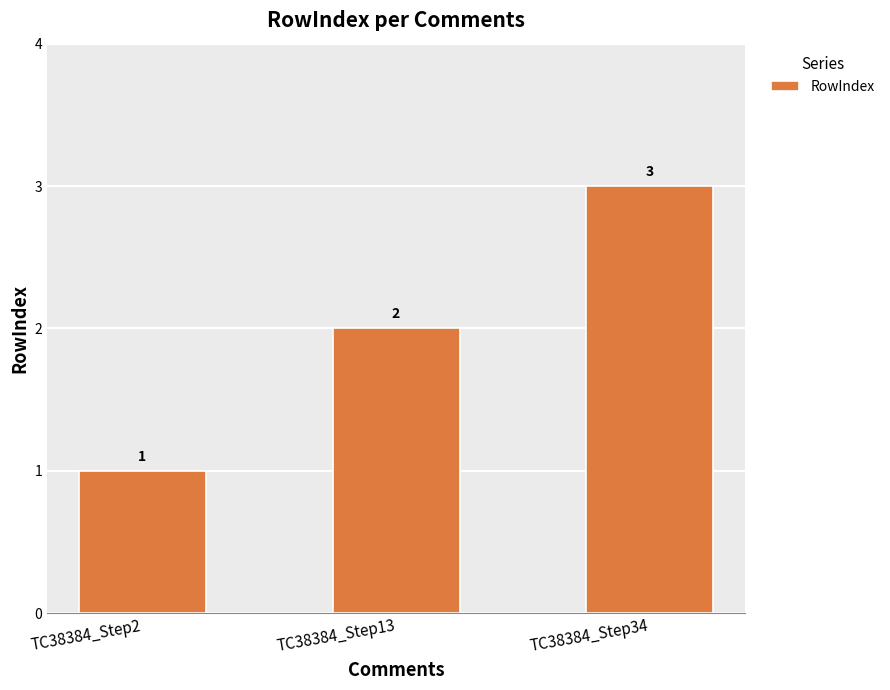

Is it true that the value at TC38384_Step34 is 2?

False